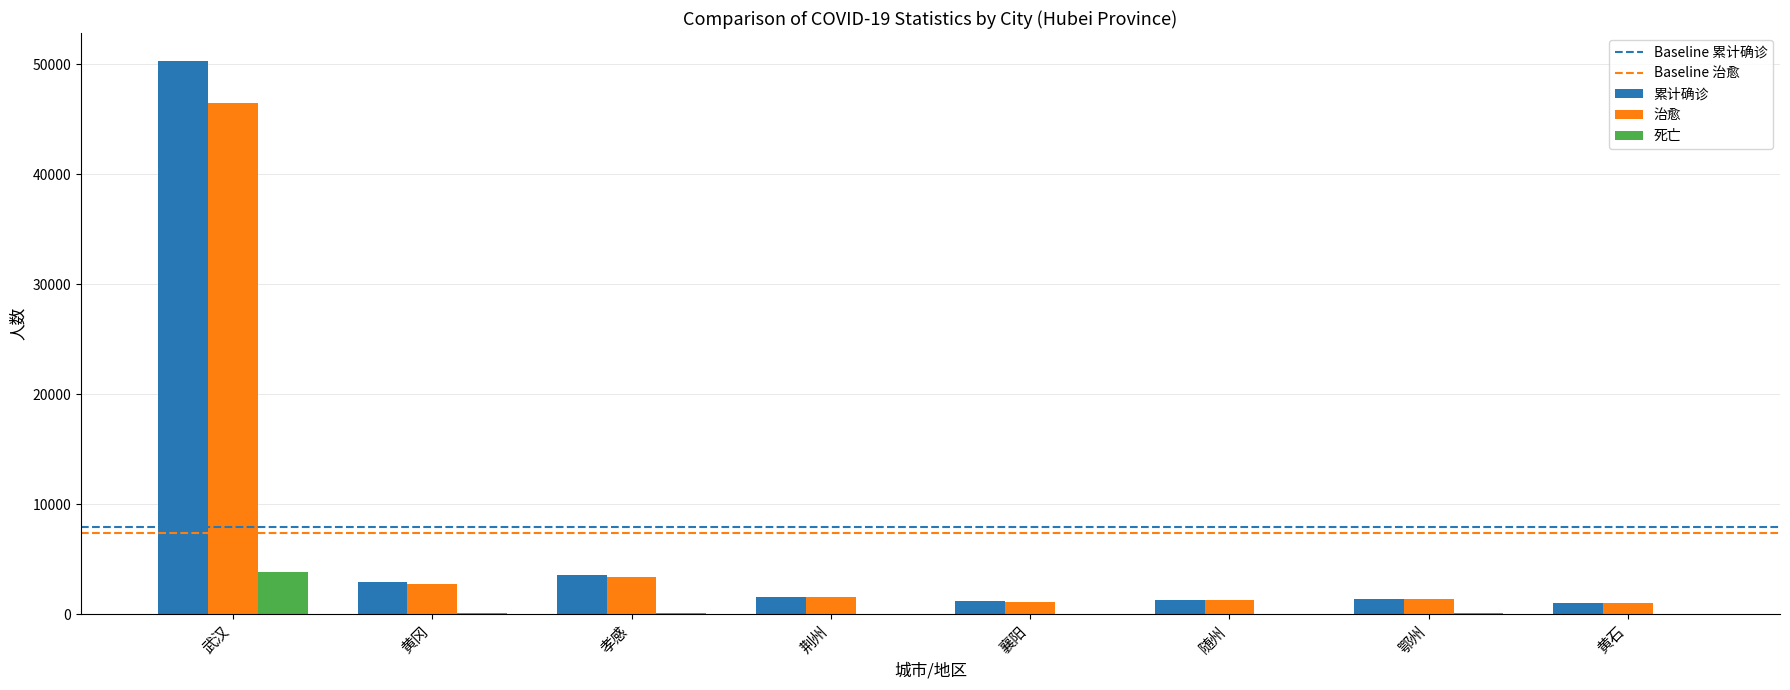

What is the highest value of the 累计确诊 series?

50344